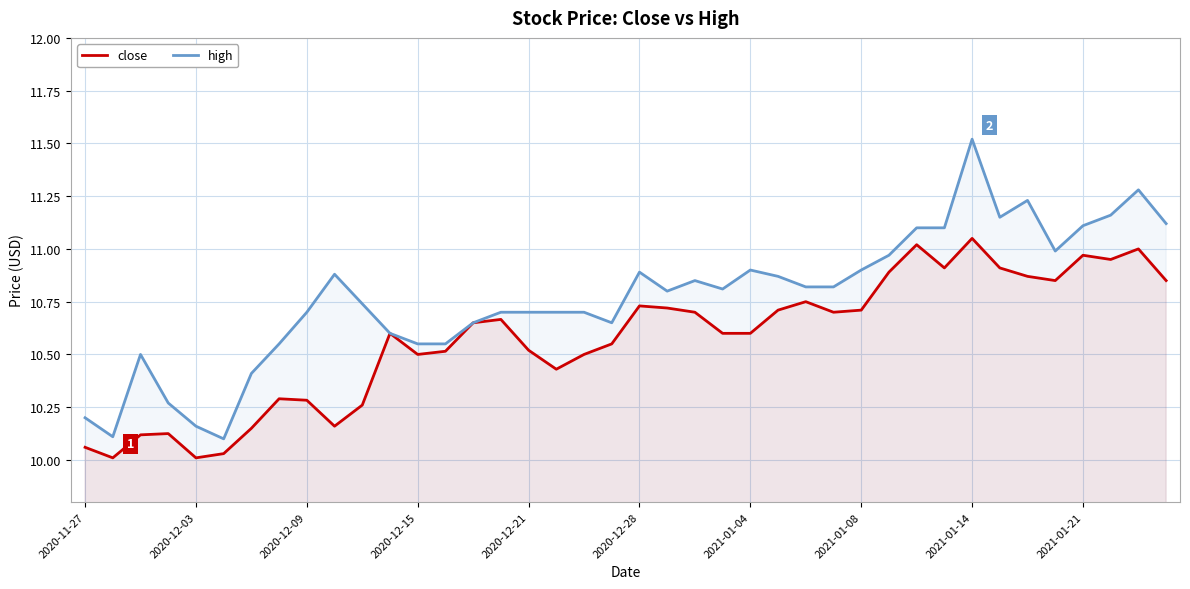

How many interior local valleys does the high series have?

7